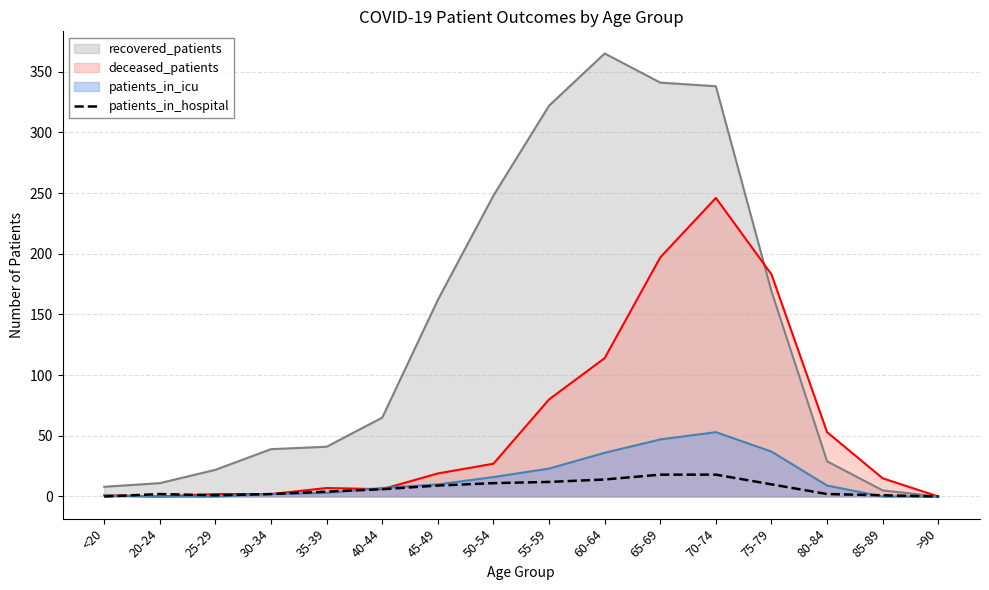

Which series has the largest total across all categories?

recovered_patients